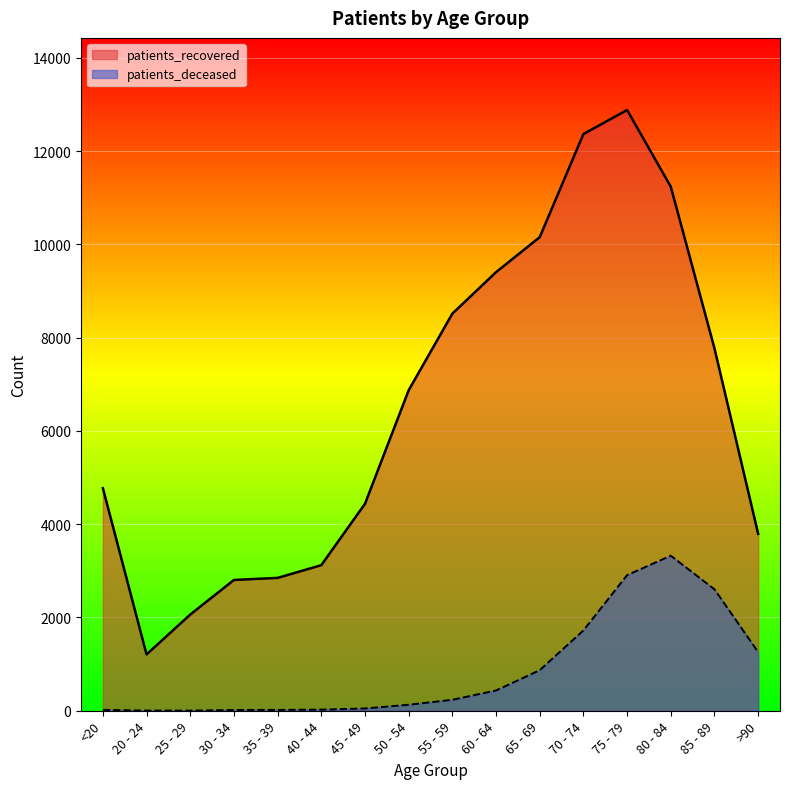

What value does the patients_deceased series have at 50 - 54?

129